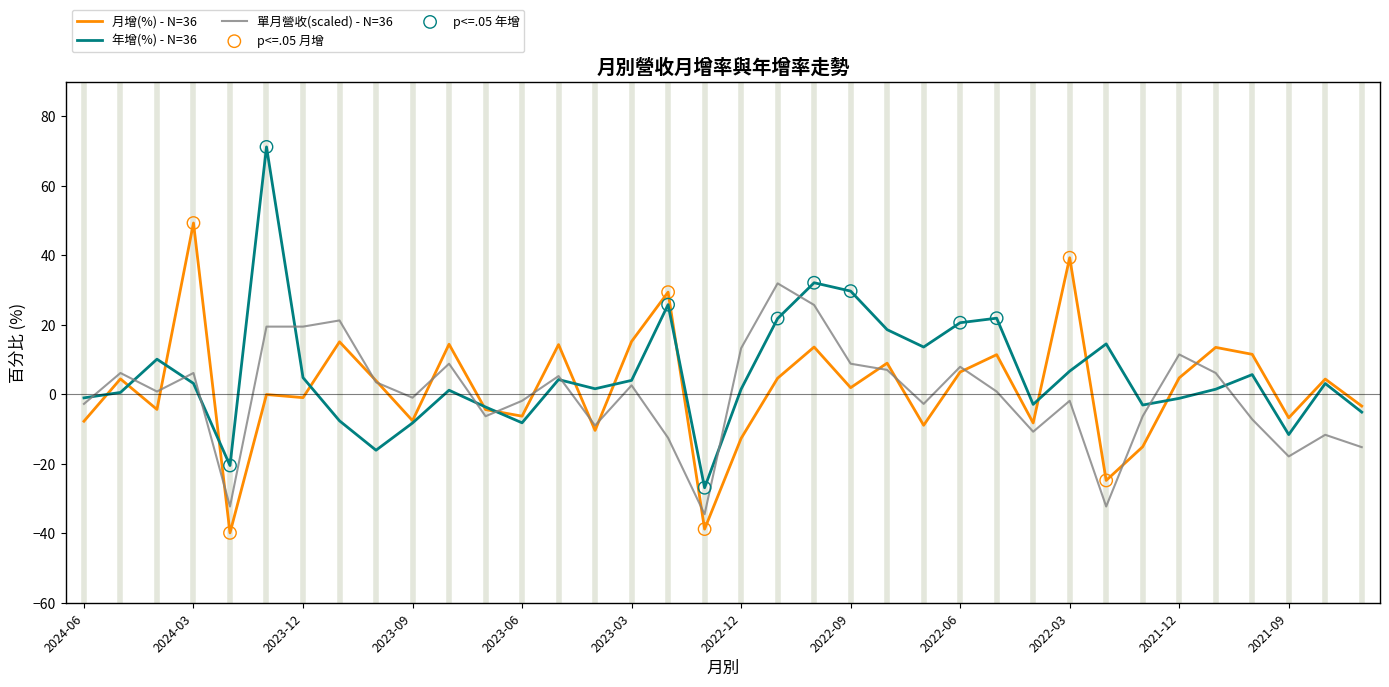

What is the smallest value displayed?

-39.9